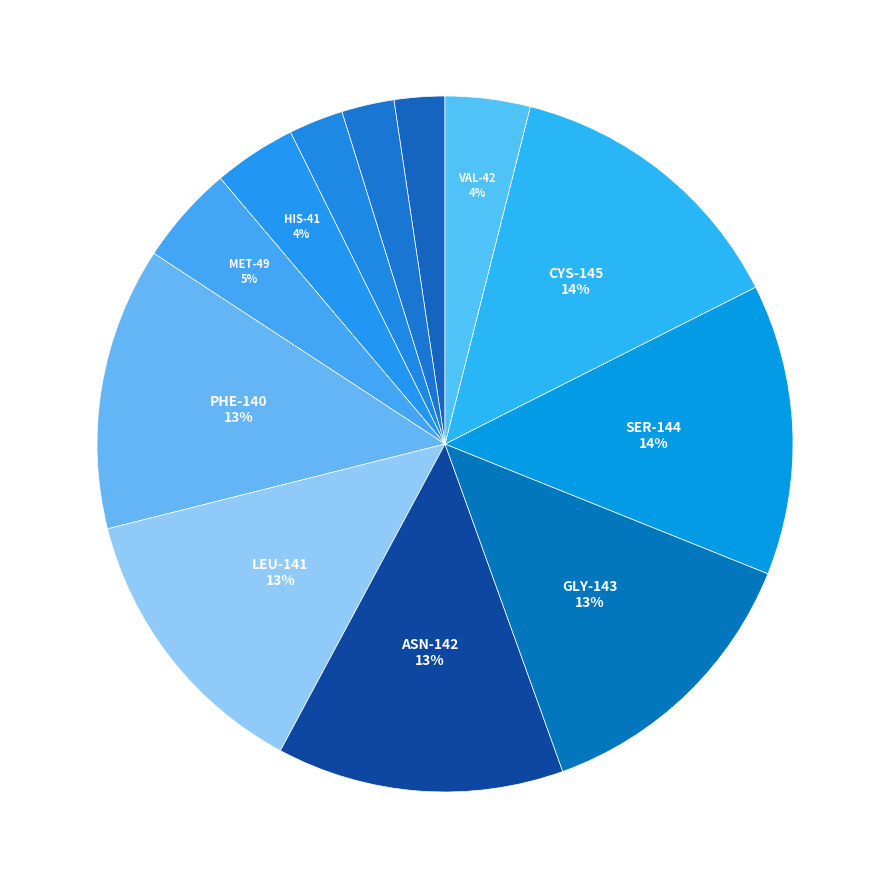

What is the largest slice in the pie chart?

CYS-145